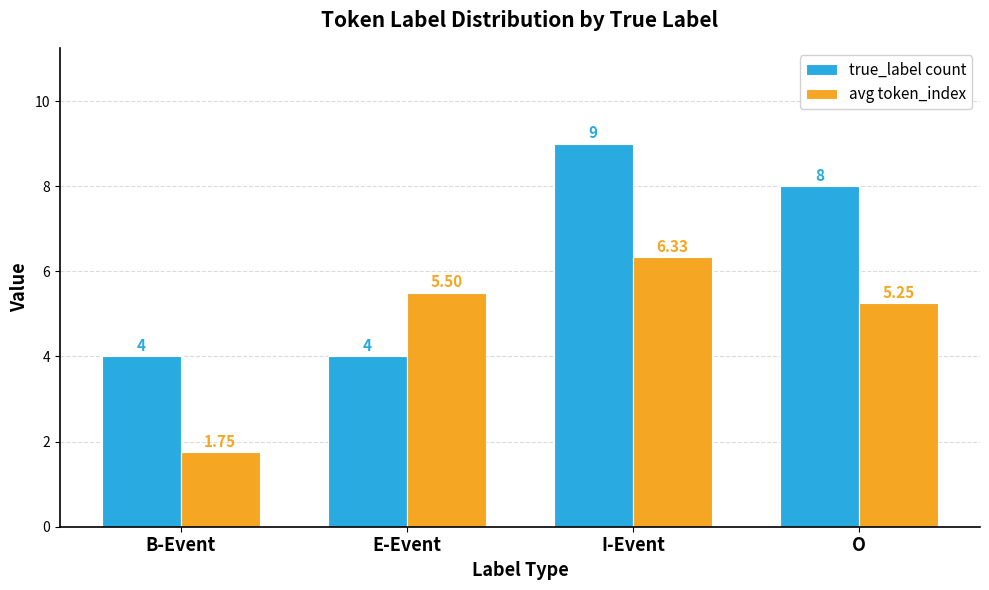

Does the chart contain any negative values?

No